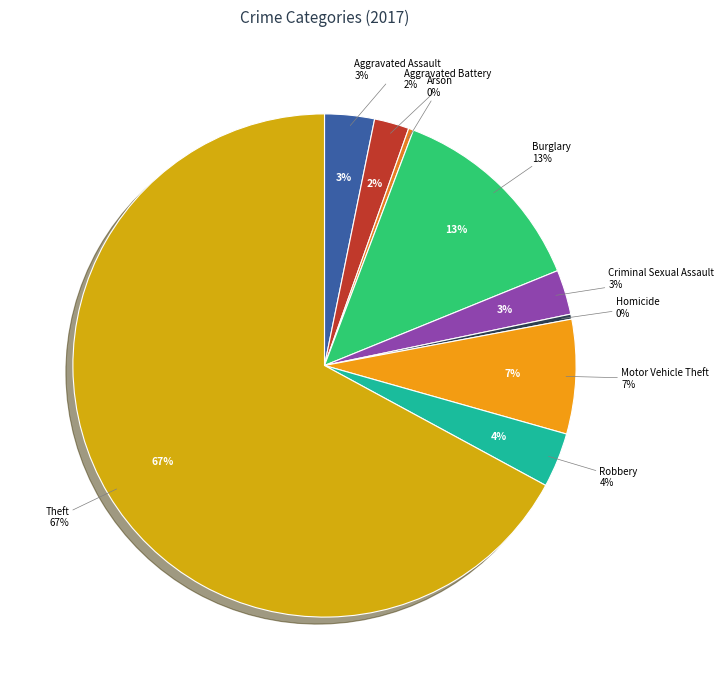

Count the number of slices in the pie.

9